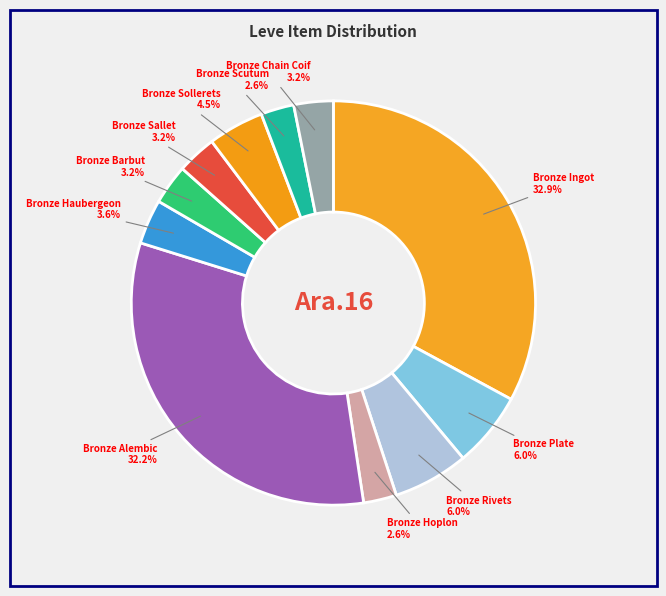

How many slices are in this pie chart?

11